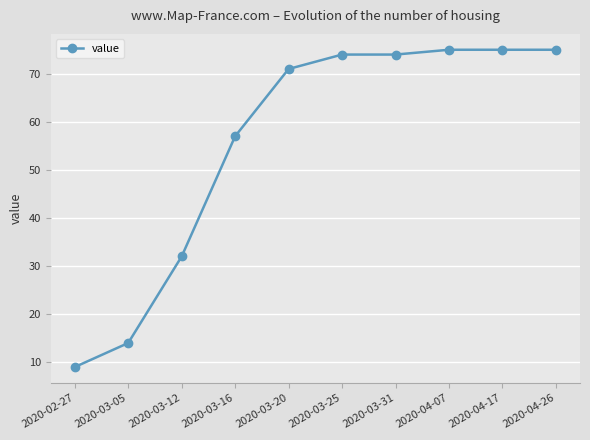

What is the maximum value shown in the chart?

75